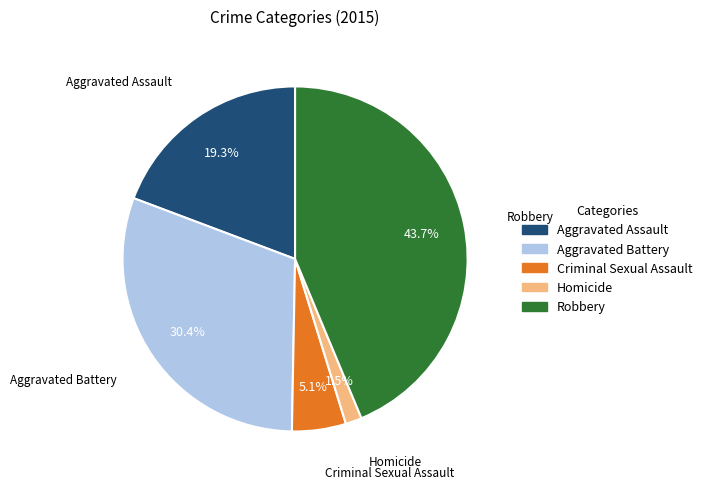

What percentage is the Aggravated Battery slice, to the nearest percent?

30%